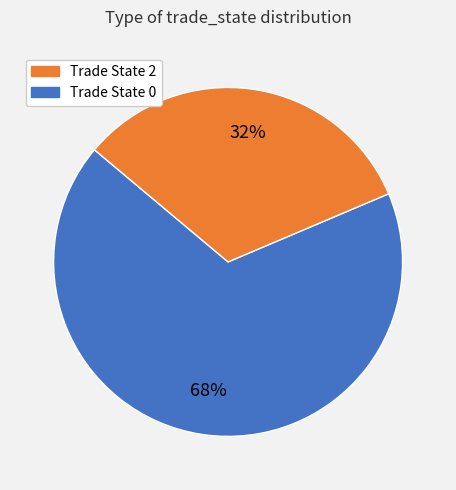

To the nearest percent, what is the average slice percentage?

50%